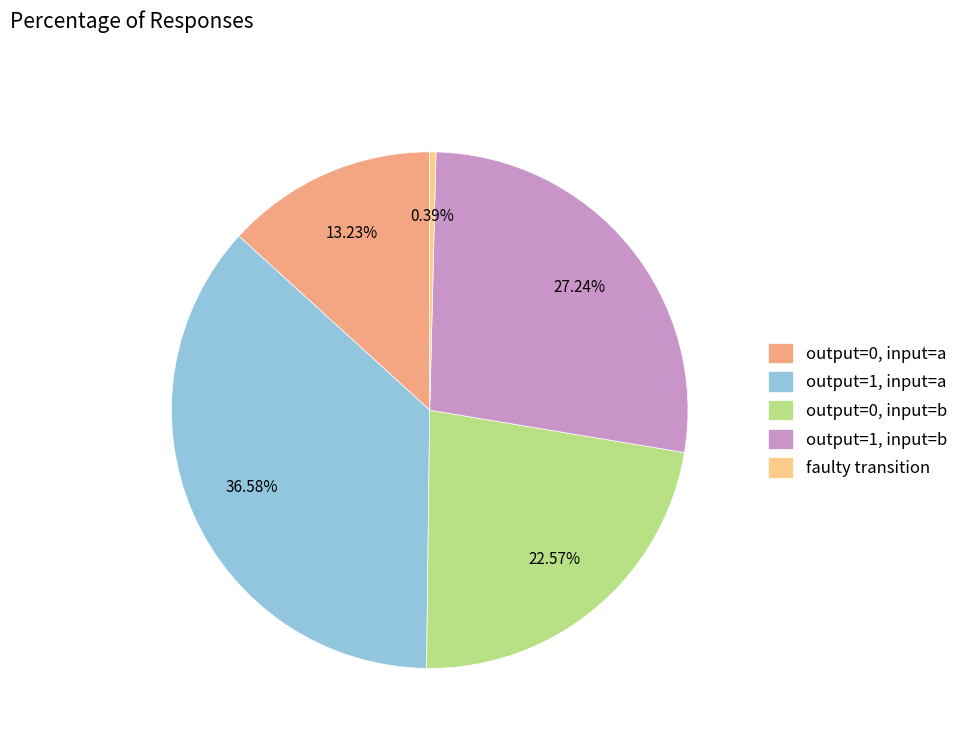

Does output=1, input=b represent more than half of the total?

No